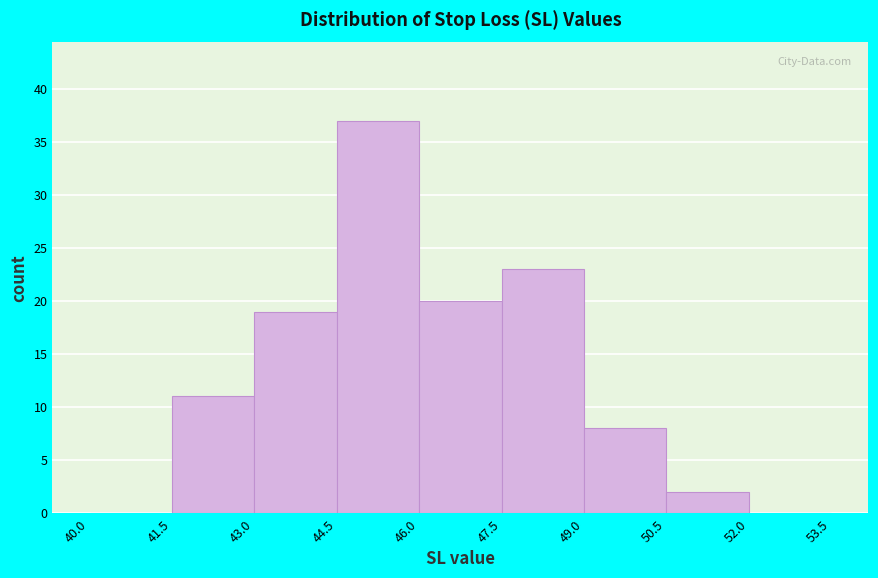

Reading left to right, transcribe this chart: for each bar, give the range it covers on the x-axis and its height. The values are not printed on the chart, so give them approximately, as read against the axis.

40.0 to 41.5: 0
41.5 to 43.0: 11
43.0 to 44.5: 19
44.5 to 46.0: 37
46.0 to 47.5: 20
47.5 to 49.0: 23
49.0 to 50.5: 8
50.5 to 52.0: 2
52.0 to 53.5: 0